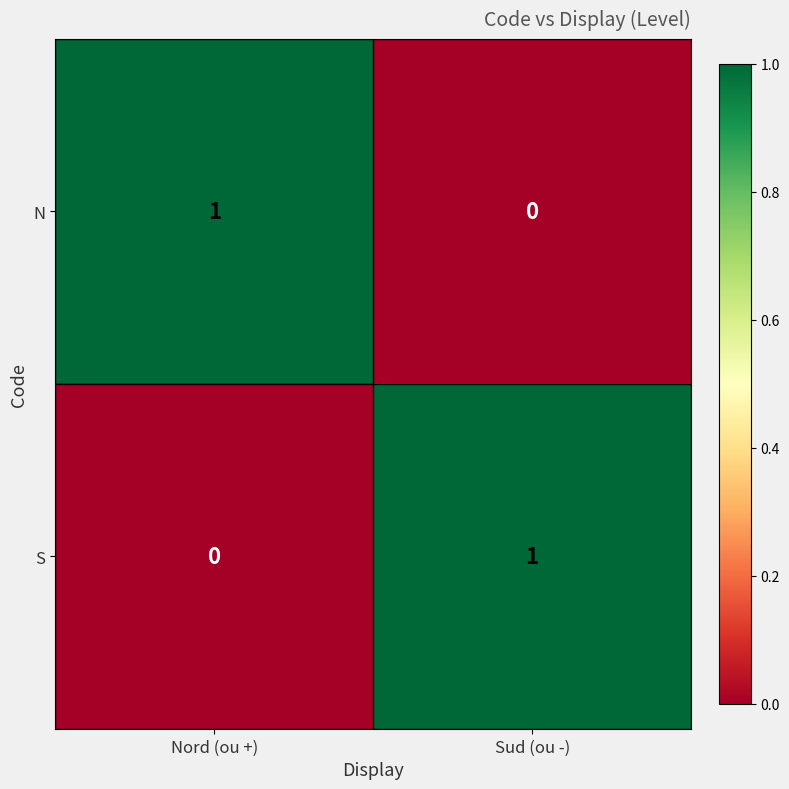

The N series shows 1 at Nord (ou +). True or false?

True